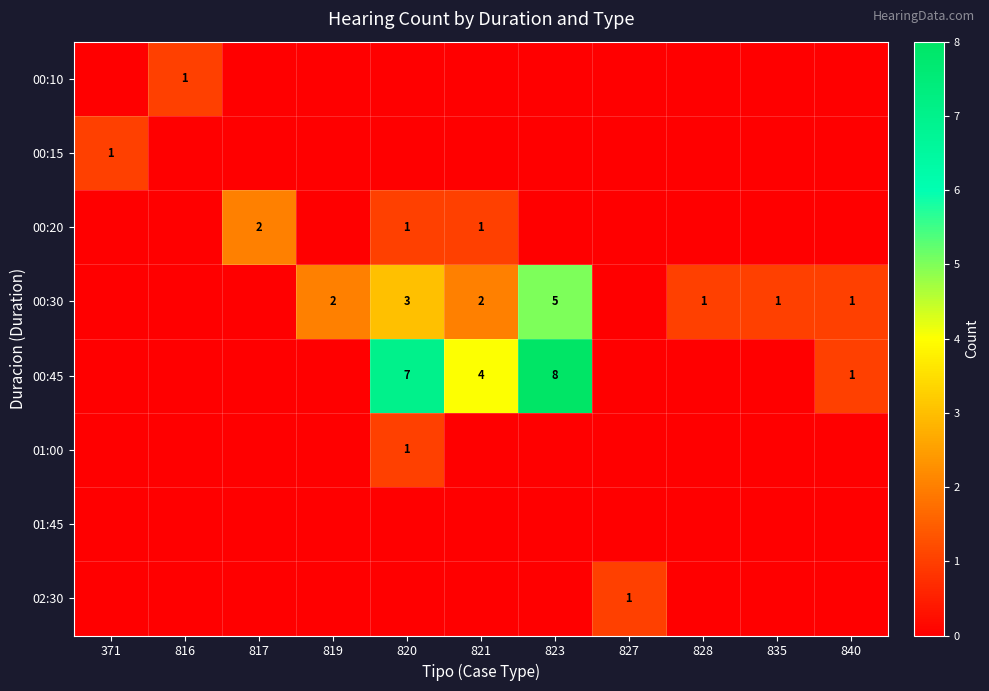

At how many categories does at least one series exceed 0?

11